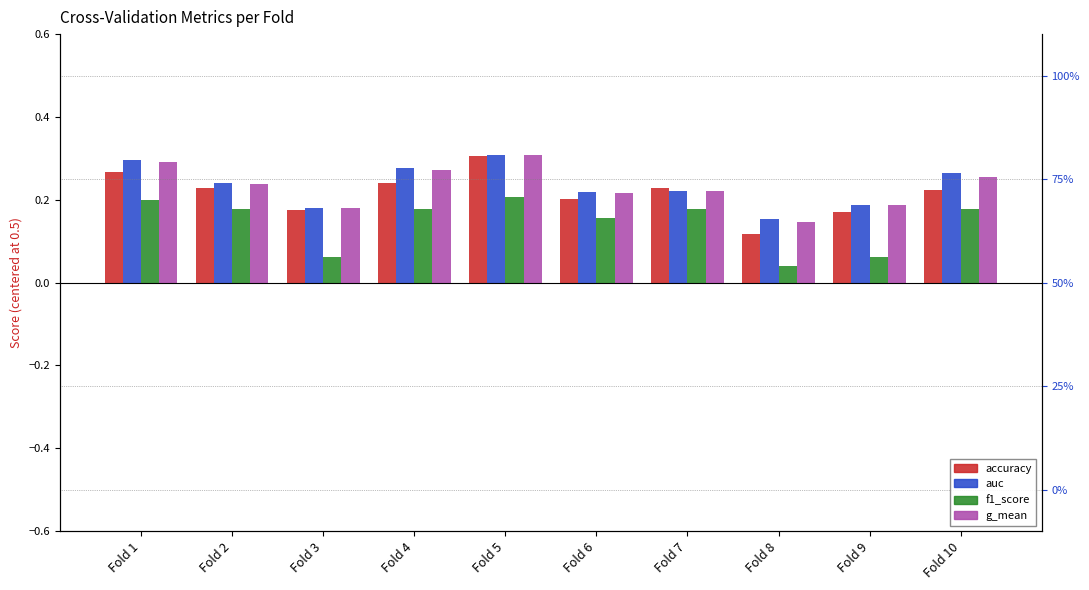

Reading left to right, what are all the values shown in this chart?

accuracy: Fold 1=0.3	Fold 2=0.2	Fold 3=0.2	Fold 4=0.2	Fold 5=0.3	Fold 6=0.2	Fold 7=0.2	Fold 8=0.1	Fold 9=0.2	Fold 10=0.2
auc: Fold 1=0.3	Fold 2=0.2	Fold 3=0.2	Fold 4=0.3	Fold 5=0.3	Fold 6=0.2	Fold 7=0.2	Fold 8=0.2	Fold 9=0.2	Fold 10=0.3
f1_score: Fold 1=0.2	Fold 2=0.2	Fold 3=0.1	Fold 4=0.2	Fold 5=0.2	Fold 6=0.2	Fold 7=0.2	Fold 8=0.0	Fold 9=0.1	Fold 10=0.2
g_mean: Fold 1=0.3	Fold 2=0.2	Fold 3=0.2	Fold 4=0.3	Fold 5=0.3	Fold 6=0.2	Fold 7=0.2	Fold 8=0.1	Fold 9=0.2	Fold 10=0.3